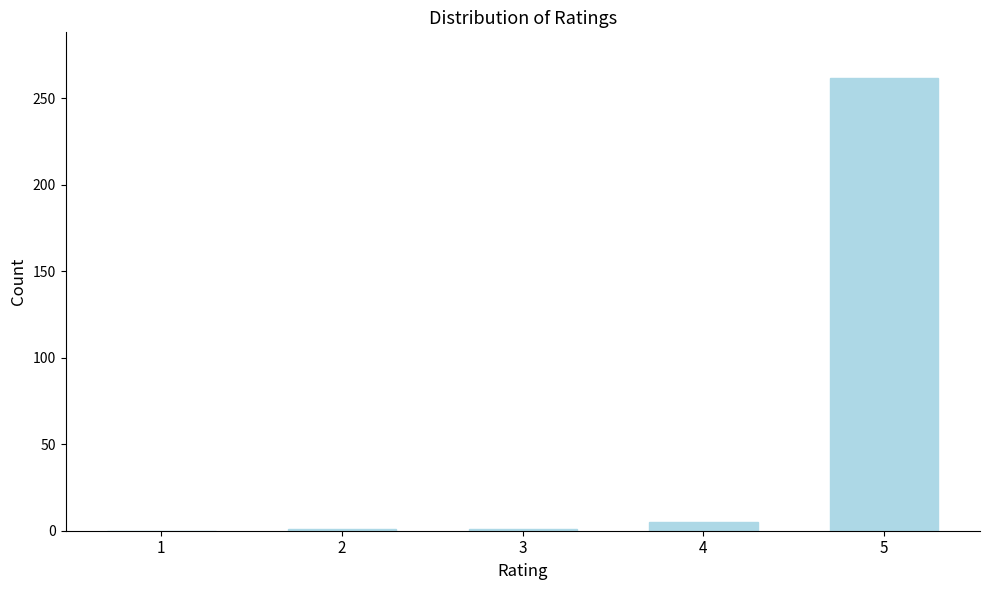

Is it true that the value at 1 is 150?

False